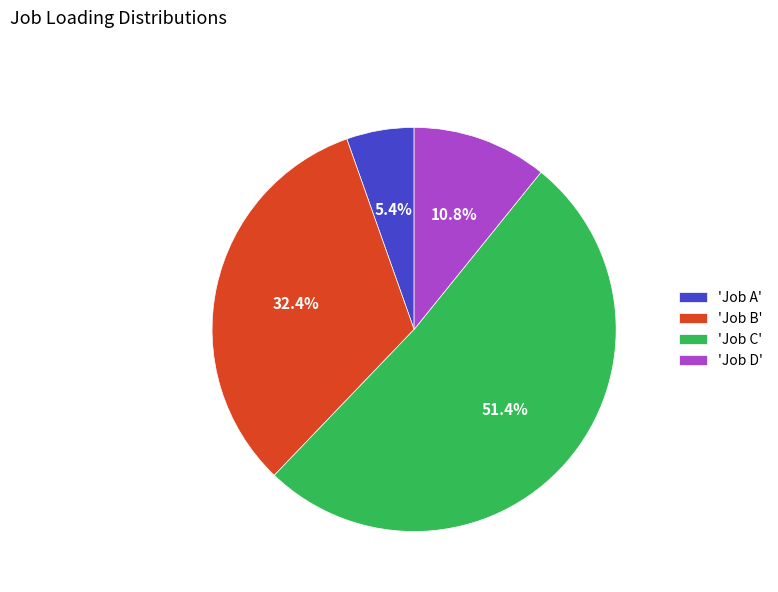

Rank the categories by value from highest to lowest.

'Job C', 'Job B', 'Job D', 'Job A'